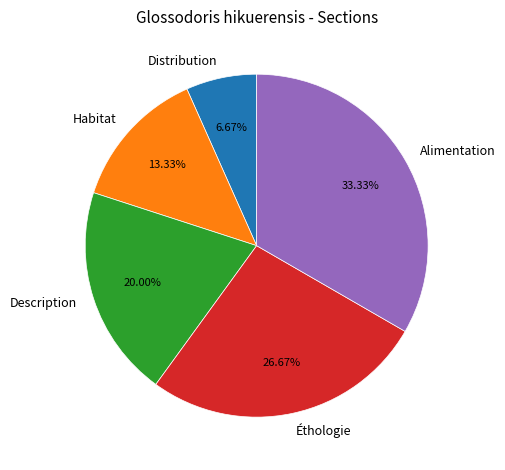

To the nearest percent, what percentage of the pie is Description?

20%